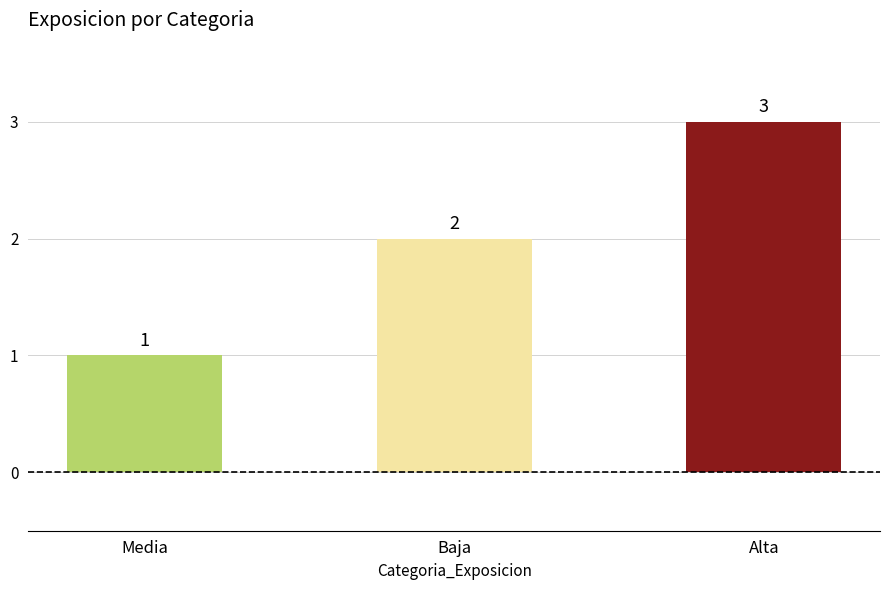

What is the label of the 2nd bar from the right?

Baja